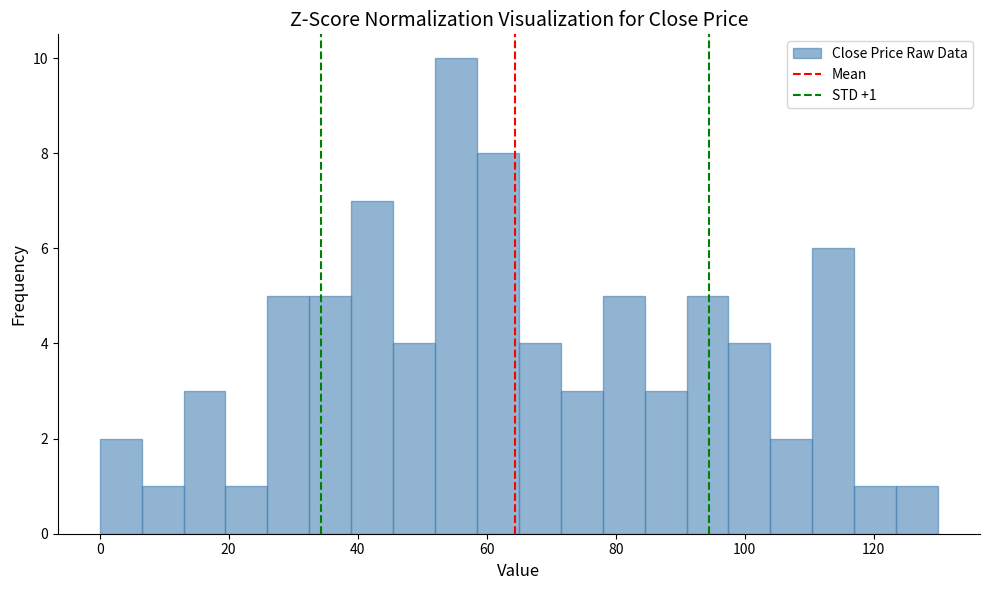

Read against the x-axis, roughly where is the centre of the tallest bar?

56